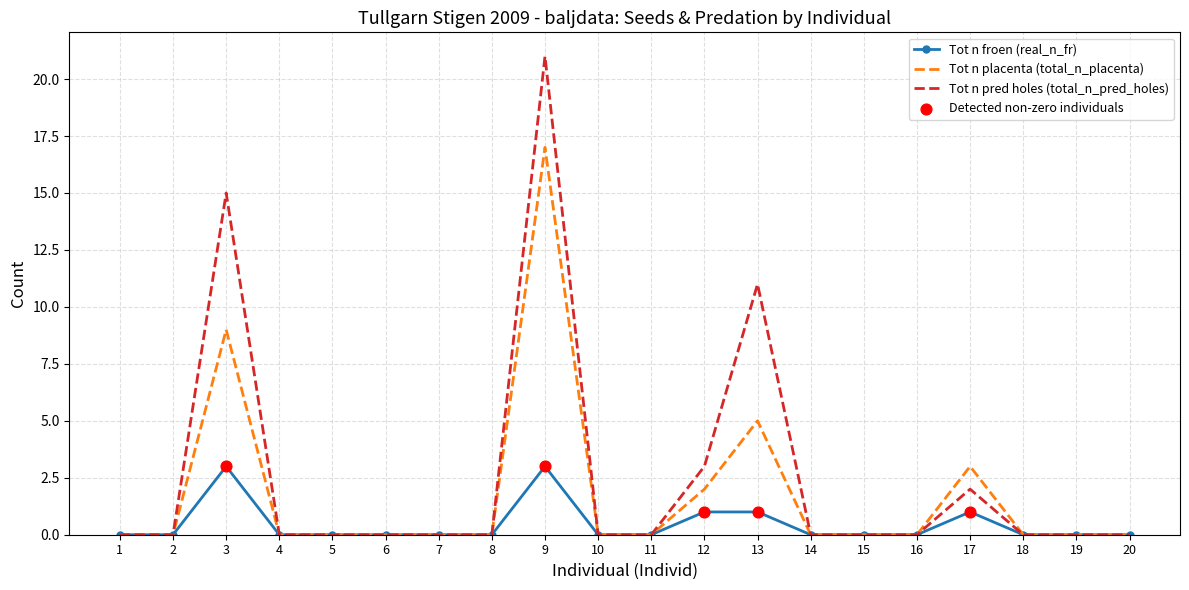

What is the total value across all series at 12?

6